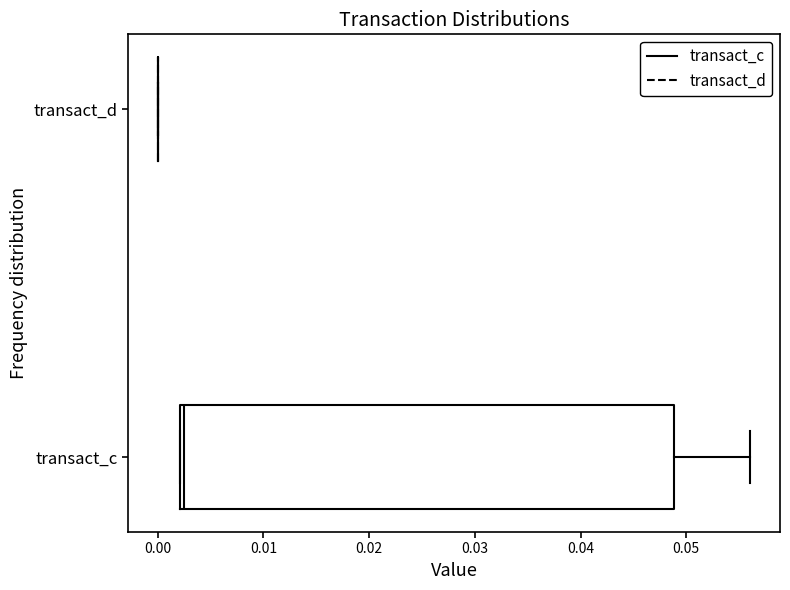

Reading bottom to top, read every box against the x-axis: the position of its median line, the range the box covers, and the ends of its whiskers. The values are not printed on the chart, so give them approximately, as read against the axis.

transact_c: median 0.003, box 0.002 to 0.049, whiskers 0.002 to 0.056
transact_d: box collapsed to a line at 0.000, whiskers 0.000 to 0.000